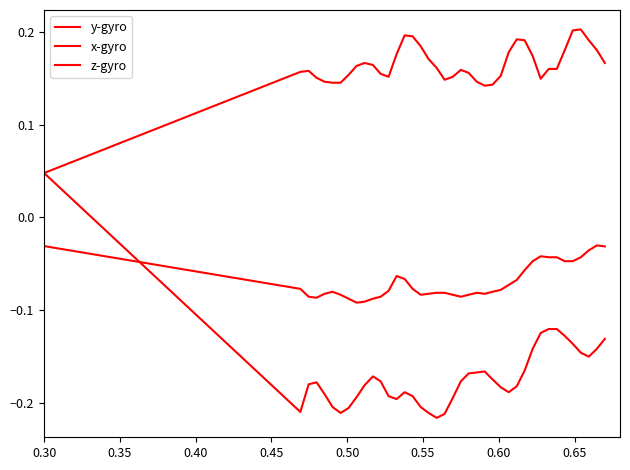

Where is x-gyro nearest to the value 0?

0.30